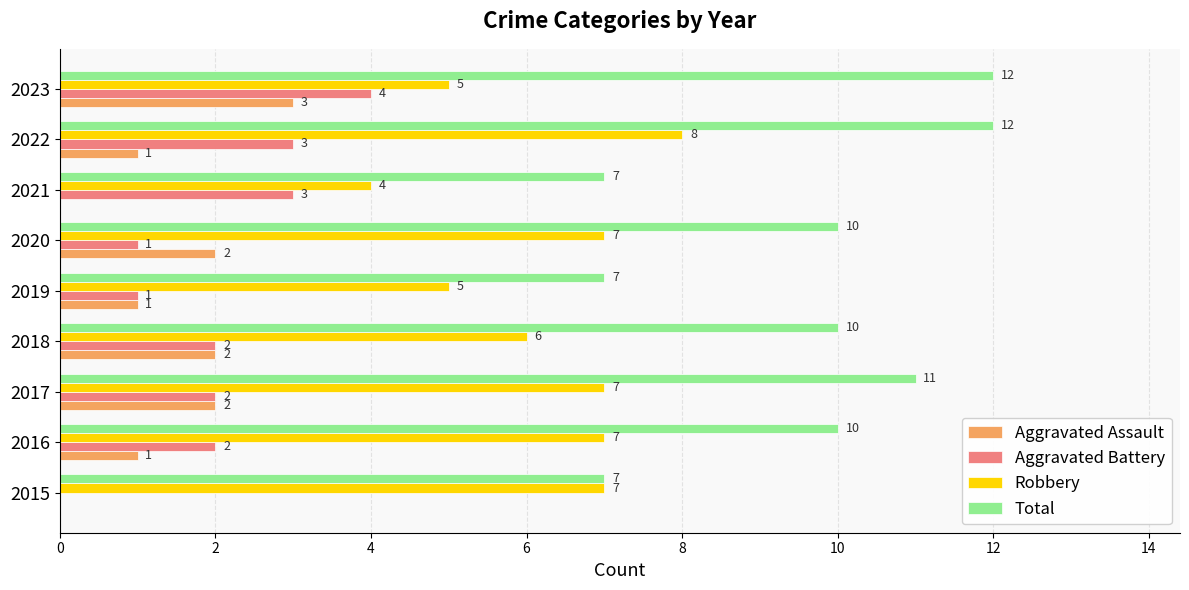

What are all the series names shown in the legend?

Aggravated Assault, Aggravated Battery, Robbery, Total